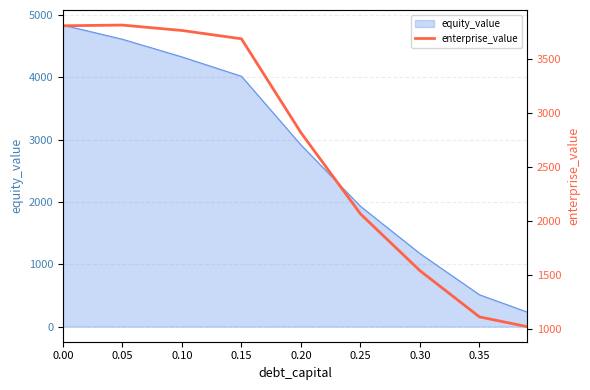

What is the highest value of the equity_value series?

4839.2